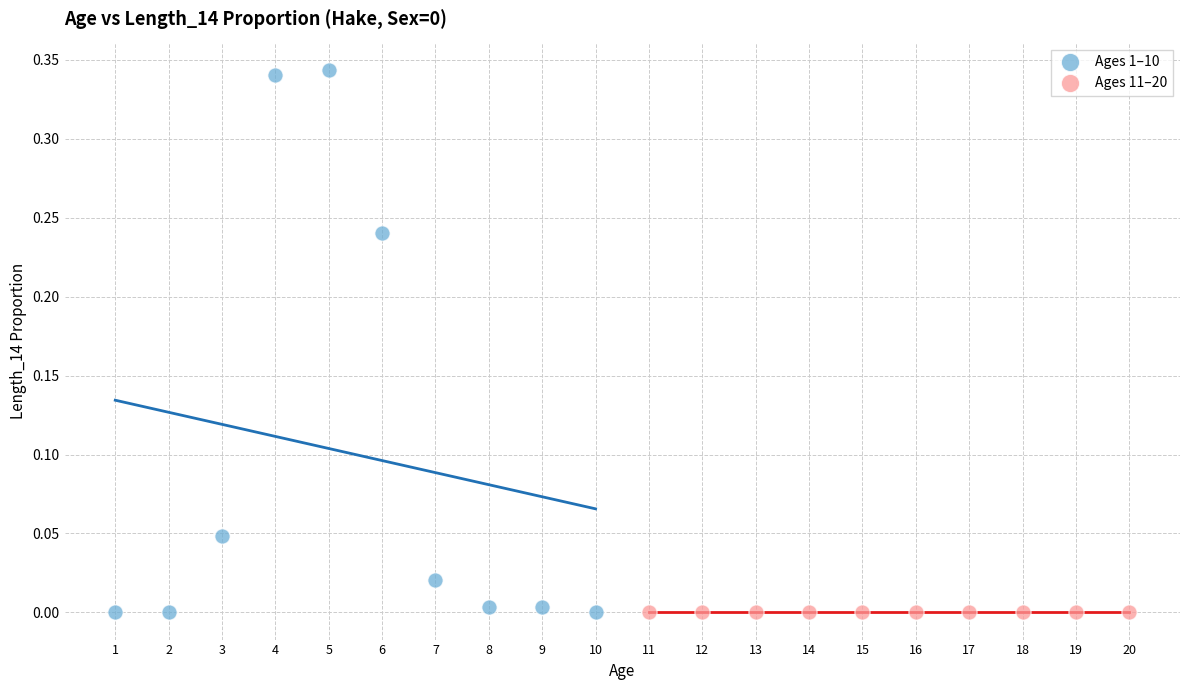

Which series reaches the maximum Y coordinate?

Ages 1–10